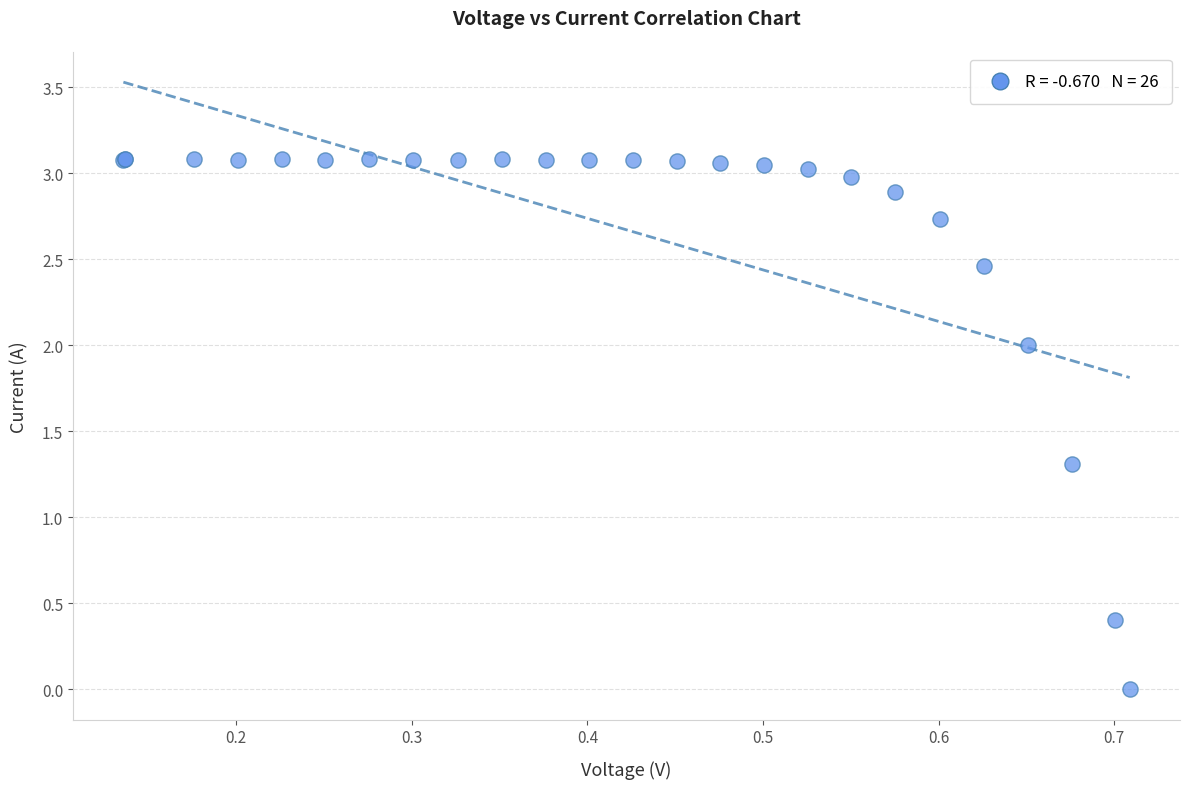

What Y value in the scatter plot is closest to 1?

1.3